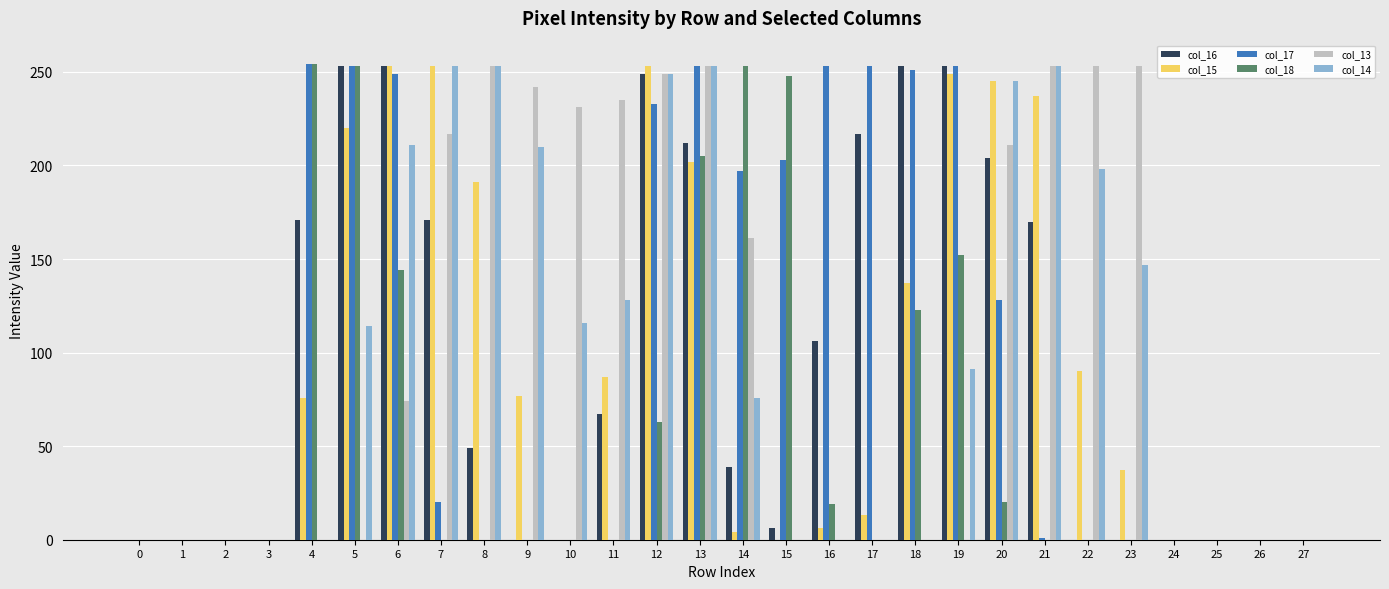

Is the value of col_14 at 13 greater than the value of col_15 at 20?

Yes